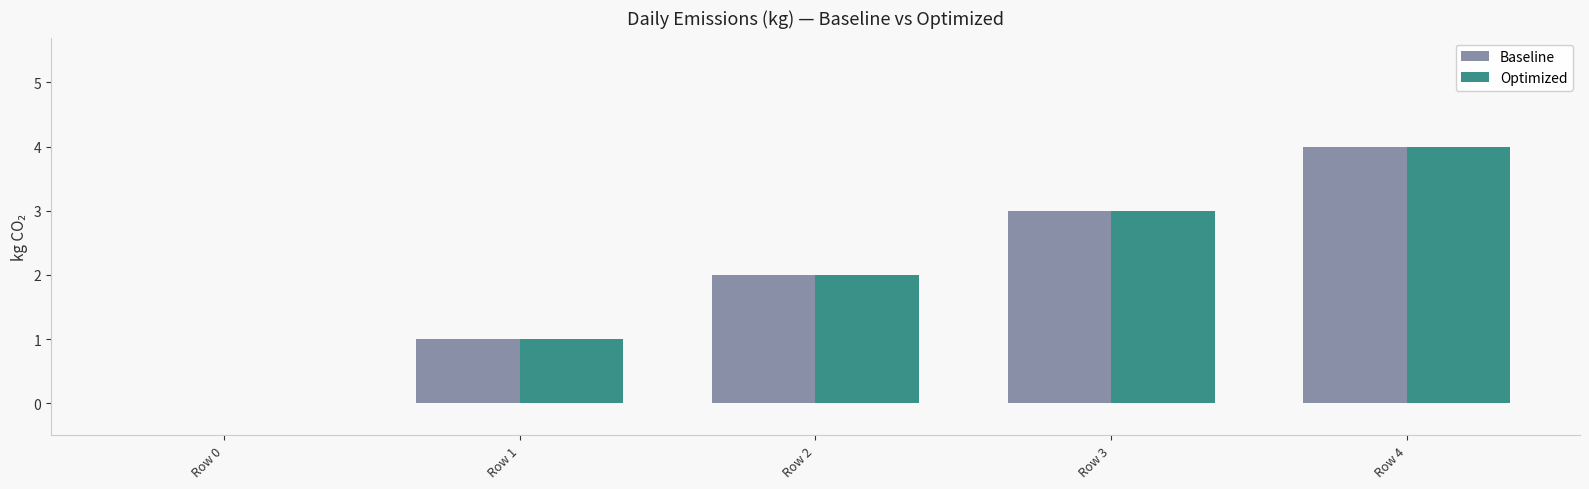

What are all the series names shown in the legend?

Baseline, Optimized